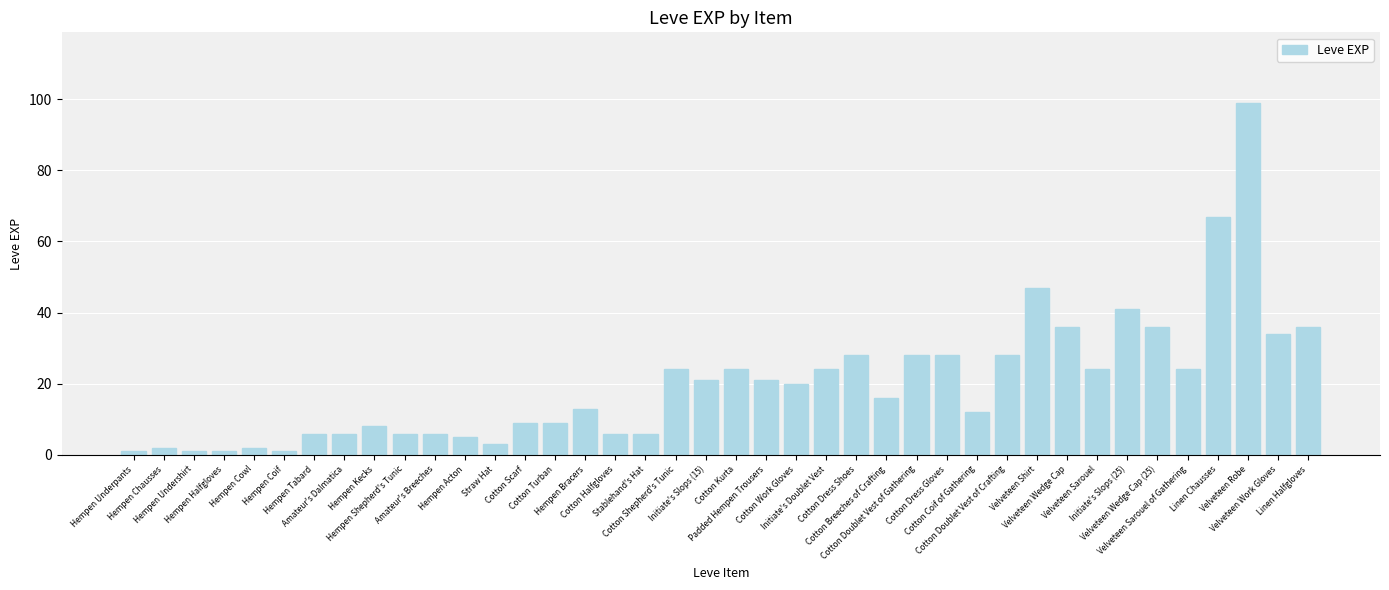

How many bars are there in total?

40